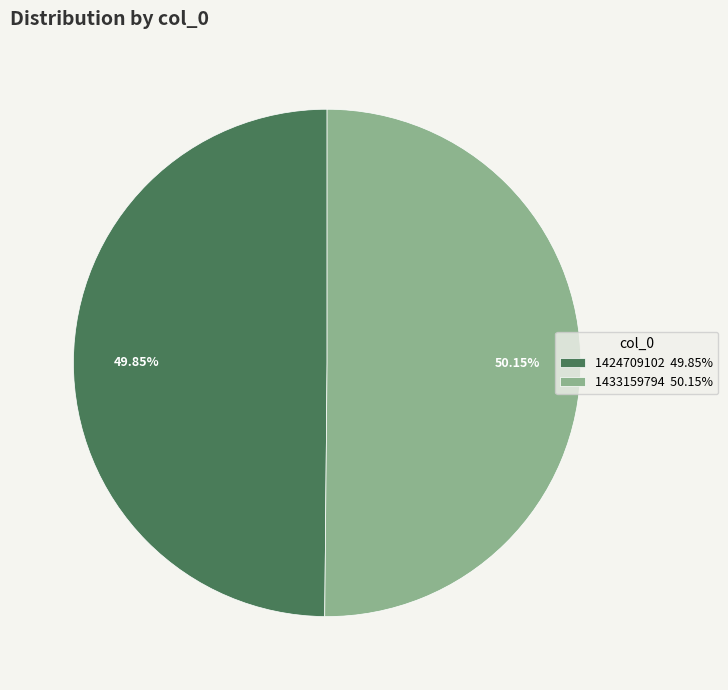

How many segments does this pie chart have?

2